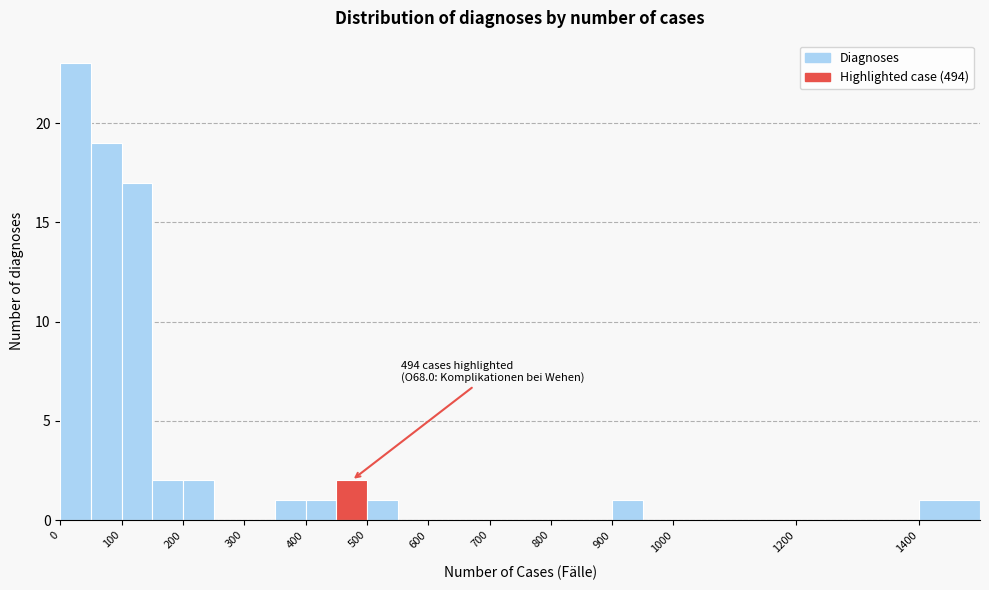

Which range on the x-axis has the tallest bar?

0 to 50